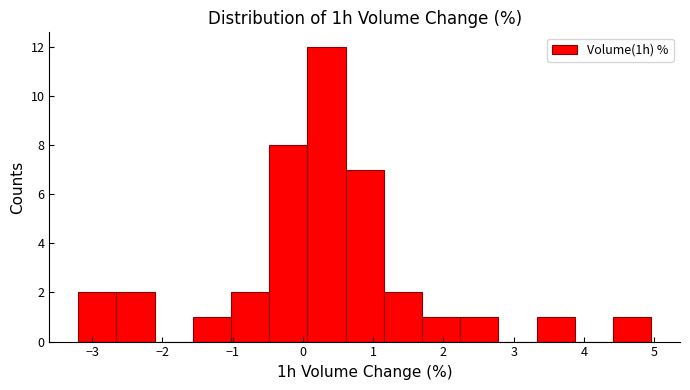

How tall is the bar that spans 4.4 to 5.0 on the x-axis? Neither the bar edges nor the heights are printed on the chart, so give them approximately, as read against the axes.

1